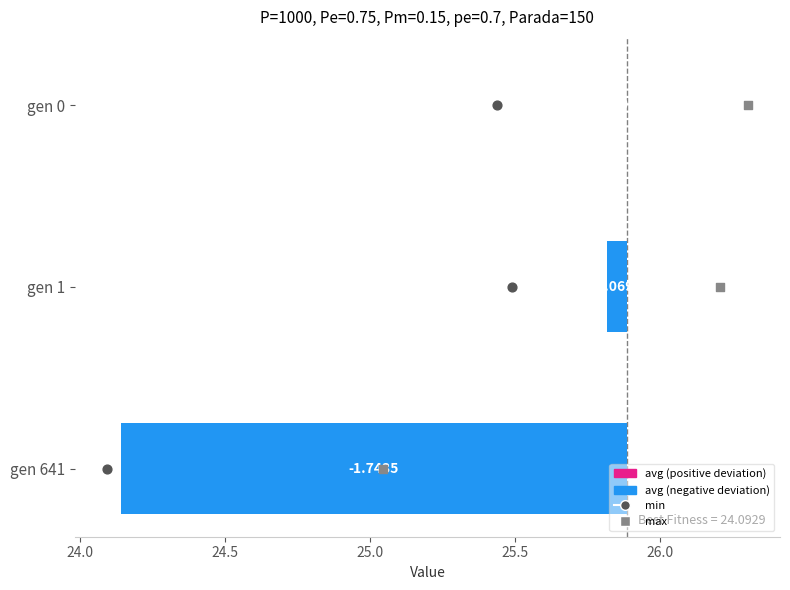

Which series reaches the minimum Y coordinate?

avg deviation